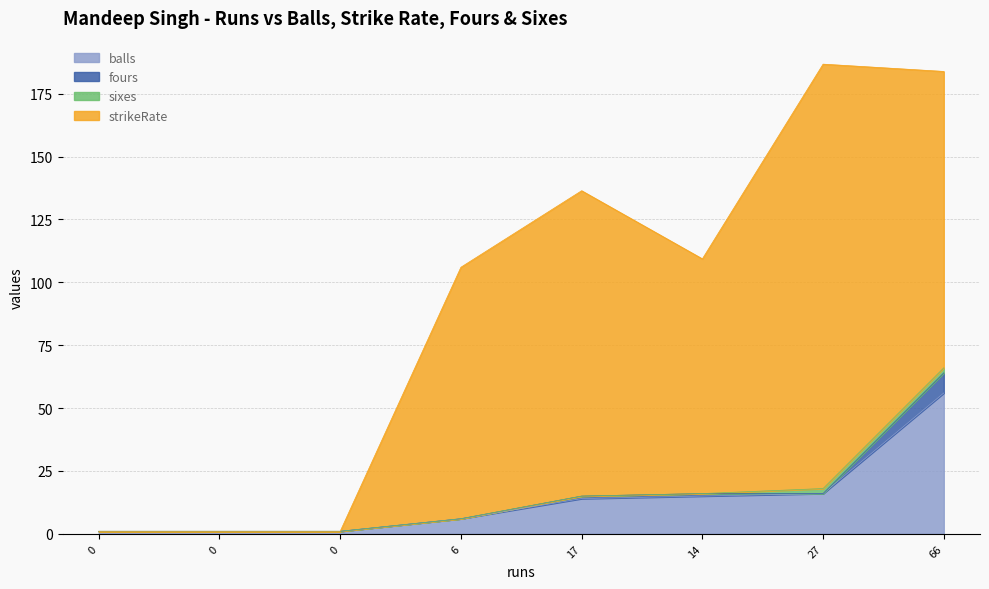

Between 17 and 0, which is larger?

17